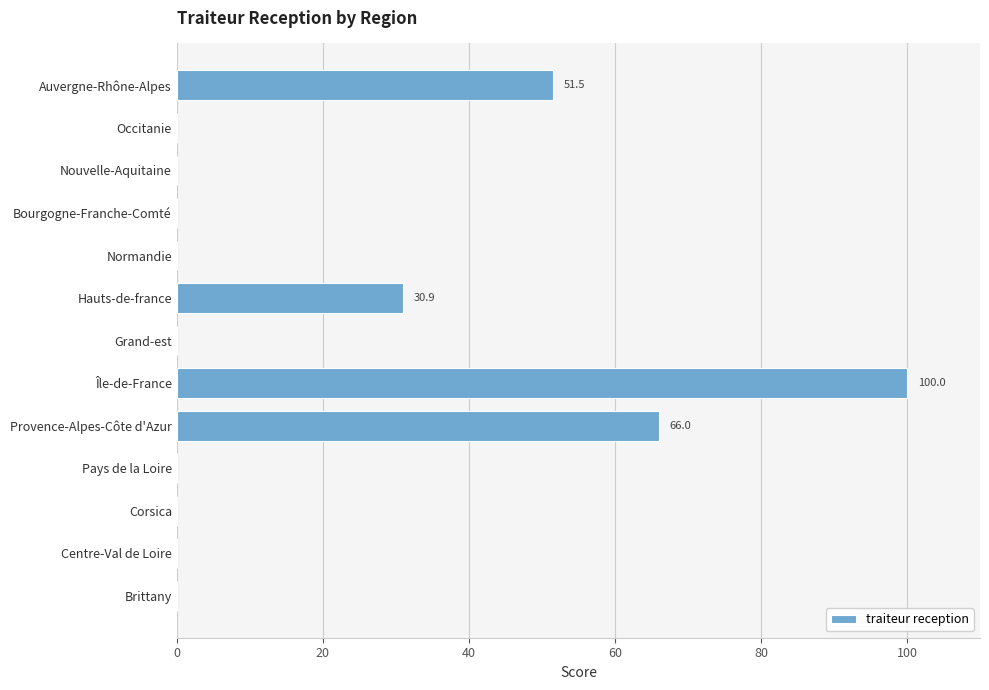

Count the number of categories in the chart.

13